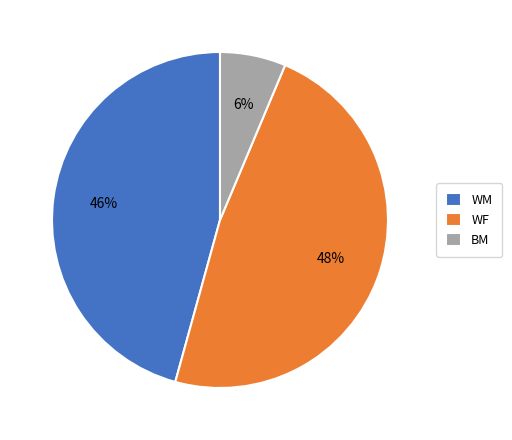

What percentage is the BM slice, to the nearest percent?

6%